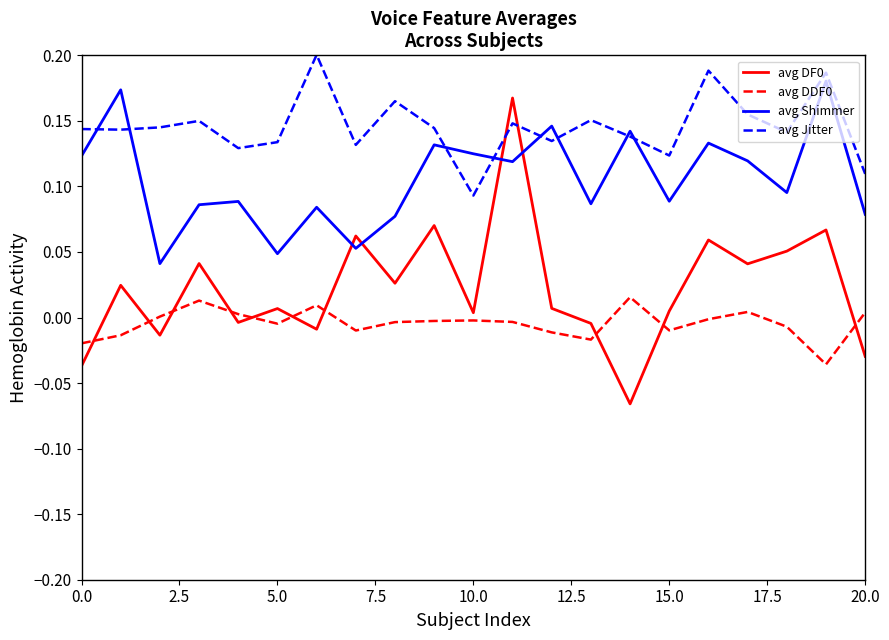

True or false: avg DDF0 and avg Shimmer cross at least once.

False